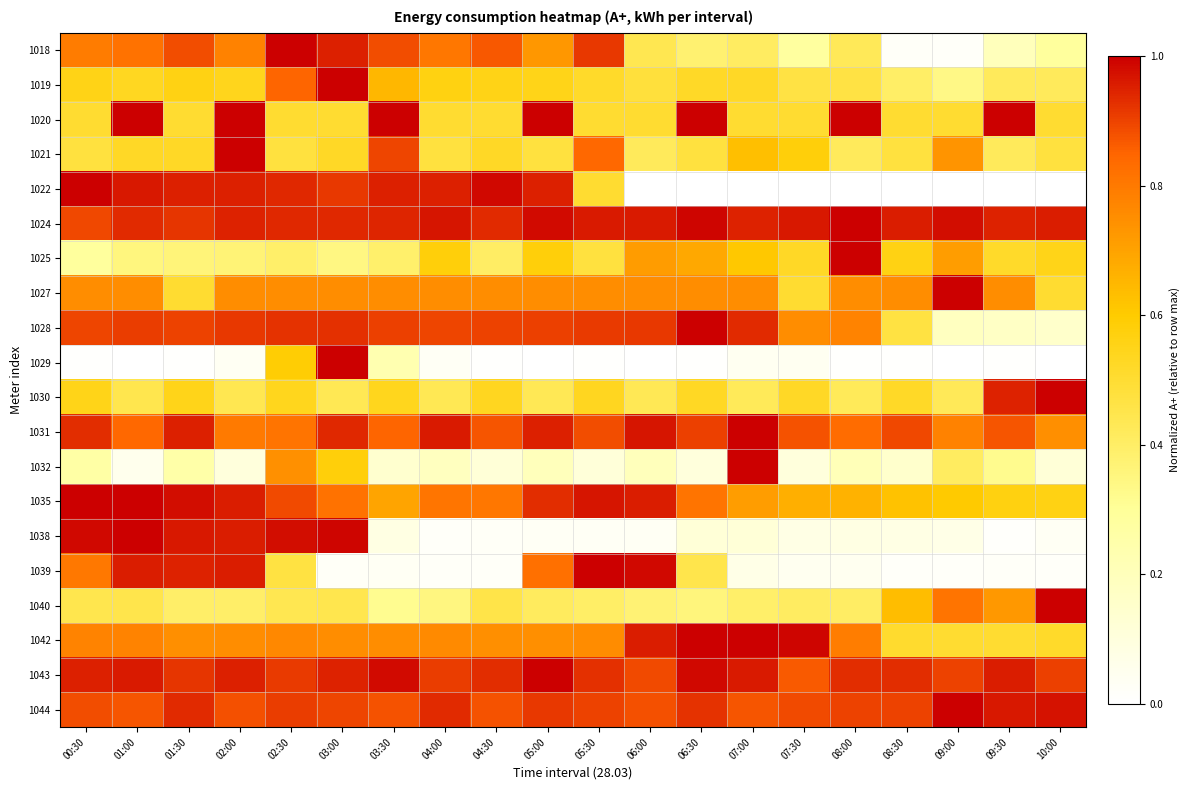

Reading left to right, what are all the values shown in this chart?

1018: 00:30=0.8	01:00=0.8	01:30=0.9	02:00=0.8	02:30=1.0	03:00=0.9	03:30=0.9	04:00=0.8	04:30=0.9	05:00=0.7	05:30=0.9	06:00=0.4	06:30=0.4	07:00=0.4	07:30=0.3	08:00=0.4	08:30=0.0	09:00=0.0	09:30=0.2	10:00=0.3
1019: 00:30=0.6	01:00=0.5	01:30=0.6	02:00=0.5	02:30=0.8	03:00=1.0	03:30=0.6	04:00=0.6	04:30=0.6	05:00=0.6	05:30=0.5	06:00=0.5	06:30=0.5	07:00=0.5	07:30=0.5	08:00=0.5	08:30=0.4	09:00=0.3	09:30=0.4	10:00=0.4
1020: 00:30=0.5	01:00=1.0	01:30=0.5	02:00=1.0	02:30=0.5	03:00=0.5	03:30=1.0	04:00=0.5	04:30=0.5	05:00=1.0	05:30=0.5	06:00=0.5	06:30=1.0	07:00=0.5	07:30=0.5	08:00=1.0	08:30=0.5	09:00=0.5	09:30=1.0	10:00=0.5
1021: 00:30=0.5	01:00=0.5	01:30=0.5	02:00=1.0	02:30=0.5	03:00=0.5	03:30=0.9	04:00=0.5	04:30=0.5	05:00=0.5	05:30=0.8	06:00=0.4	06:30=0.5	07:00=0.6	07:30=0.6	08:00=0.4	08:30=0.5	09:00=0.7	09:30=0.4	10:00=0.5
1022: 00:30=1.0	01:00=1.0	01:30=1.0	02:00=1.0	02:30=0.9	03:00=0.9	03:30=1.0	04:00=1.0	04:30=1.0	05:00=1.0	05:30=0.5	06:00=0.0	06:30=0.0	07:00=0.0	07:30=0.0	08:00=0.0	08:30=0.0	09:00=0.0	09:30=0.0	10:00=0.0
1024: 00:30=0.9	01:00=0.9	01:30=0.9	02:00=0.9	02:30=0.9	03:00=0.9	03:30=0.9	04:00=1.0	04:30=0.9	05:00=1.0	05:30=1.0	06:00=1.0	06:30=1.0	07:00=0.9	07:30=1.0	08:00=1.0	08:30=1.0	09:00=1.0	09:30=0.9	10:00=1.0
1025: 00:30=0.3	01:00=0.4	01:30=0.4	02:00=0.4	02:30=0.4	03:00=0.3	03:30=0.4	04:00=0.6	04:30=0.4	05:00=0.6	05:30=0.5	06:00=0.7	06:30=0.7	07:00=0.6	07:30=0.5	08:00=1.0	08:30=0.6	09:00=0.7	09:30=0.5	10:00=0.6
1027: 00:30=0.8	01:00=0.8	01:30=0.5	02:00=0.8	02:30=0.8	03:00=0.8	03:30=0.8	04:00=0.8	04:30=0.8	05:00=0.8	05:30=0.8	06:00=0.8	06:30=0.8	07:00=0.8	07:30=0.5	08:00=0.8	08:30=0.8	09:00=1.0	09:30=0.8	10:00=0.5
1028: 00:30=0.9	01:00=0.9	01:30=0.9	02:00=0.9	02:30=0.9	03:00=0.9	03:30=0.9	04:00=0.9	04:30=0.9	05:00=0.9	05:30=0.9	06:00=0.9	06:30=1.0	07:00=0.9	07:30=0.8	08:00=0.8	08:30=0.5	09:00=0.2	09:30=0.2	10:00=0.2
1029: 00:30=0.0	01:00=0.0	01:30=0.0	02:00=0.0	02:30=0.6	03:00=1.0	03:30=0.2	04:00=0.0	04:30=0.0	05:00=0.0	05:30=0.0	06:00=0.0	06:30=0.0	07:00=0.0	07:30=0.0	08:00=0.0	08:30=0.0	09:00=0.0	09:30=0.0	10:00=0.0
1030: 00:30=0.6	01:00=0.4	01:30=0.5	02:00=0.4	02:30=0.5	03:00=0.4	03:30=0.5	04:00=0.4	04:30=0.5	05:00=0.4	05:30=0.5	06:00=0.4	06:30=0.5	07:00=0.4	07:30=0.5	08:00=0.4	08:30=0.5	09:00=0.4	09:30=0.9	10:00=1.0
1031: 00:30=0.9	01:00=0.8	01:30=0.9	02:00=0.8	02:30=0.8	03:00=0.9	03:30=0.8	04:00=1.0	04:30=0.9	05:00=1.0	05:30=0.9	06:00=1.0	06:30=0.9	07:00=1.0	07:30=0.9	08:00=0.8	08:30=0.9	09:00=0.8	09:30=0.9	10:00=0.7
1032: 00:30=0.3	01:00=0.1	01:30=0.3	02:00=0.1	02:30=0.7	03:00=0.6	03:30=0.1	04:00=0.2	04:30=0.1	05:00=0.2	05:30=0.1	06:00=0.2	06:30=0.1	07:00=1.0	07:30=0.1	08:00=0.2	08:30=0.2	09:00=0.4	09:30=0.3	10:00=0.1
1035: 00:30=1.0	01:00=1.0	01:30=1.0	02:00=1.0	02:30=0.9	03:00=0.8	03:30=0.7	04:00=0.8	04:30=0.8	05:00=0.9	05:30=1.0	06:00=1.0	06:30=0.8	07:00=0.7	07:30=0.7	08:00=0.7	08:30=0.6	09:00=0.6	09:30=0.6	10:00=0.6
1038: 00:30=1.0	01:00=1.0	01:30=1.0	02:00=1.0	02:30=1.0	03:00=1.0	03:30=0.1	04:00=0.0	04:30=0.0	05:00=0.0	05:30=0.0	06:00=0.0	06:30=0.1	07:00=0.1	07:30=0.1	08:00=0.1	08:30=0.1	09:00=0.1	09:30=0.0	10:00=0.0
1039: 00:30=0.8	01:00=1.0	01:30=0.9	02:00=1.0	02:30=0.5	03:00=0.0	03:30=0.0	04:00=0.0	04:30=0.0	05:00=0.8	05:30=1.0	06:00=1.0	06:30=0.4	07:00=0.1	07:30=0.0	08:00=0.0	08:30=0.0	09:00=0.0	09:30=0.0	10:00=0.0
1040: 00:30=0.4	01:00=0.5	01:30=0.4	02:00=0.4	02:30=0.4	03:00=0.4	03:30=0.3	04:00=0.4	04:30=0.5	05:00=0.4	05:30=0.4	06:00=0.4	06:30=0.4	07:00=0.4	07:30=0.4	08:00=0.4	08:30=0.6	09:00=0.8	09:30=0.7	10:00=1.0
1042: 00:30=0.8	01:00=0.8	01:30=0.7	02:00=0.8	02:30=0.8	03:00=0.8	03:30=0.8	04:00=0.8	04:30=0.7	05:00=0.7	05:30=0.8	06:00=1.0	06:30=1.0	07:00=1.0	07:30=1.0	08:00=0.8	08:30=0.5	09:00=0.5	09:30=0.5	10:00=0.5
1043: 00:30=1.0	01:00=1.0	01:30=0.9	02:00=1.0	02:30=0.9	03:00=0.9	03:30=1.0	04:00=0.9	04:30=0.9	05:00=1.0	05:30=0.9	06:00=0.9	06:30=1.0	07:00=1.0	07:30=0.9	08:00=0.9	08:30=0.9	09:00=0.9	09:30=1.0	10:00=0.9
1044: 00:30=0.9	01:00=0.9	01:30=0.9	02:00=0.9	02:30=0.9	03:00=0.9	03:30=0.9	04:00=0.9	04:30=0.9	05:00=0.9	05:30=0.9	06:00=0.9	06:30=0.9	07:00=0.9	07:30=0.9	08:00=0.9	08:30=0.9	09:00=1.0	09:30=1.0	10:00=1.0